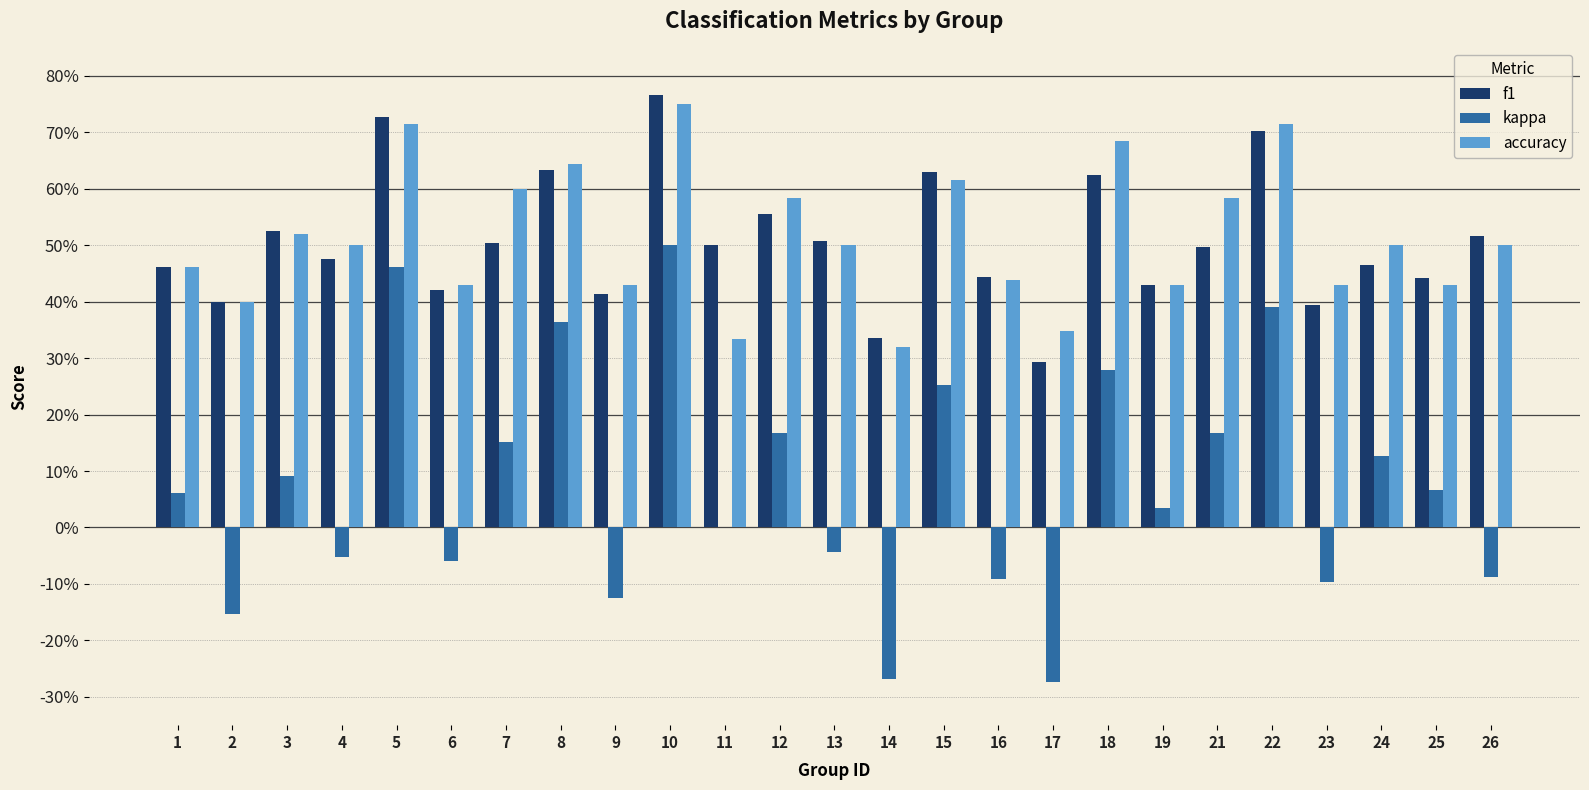

What are all the series names shown in the legend?

f1, kappa, accuracy